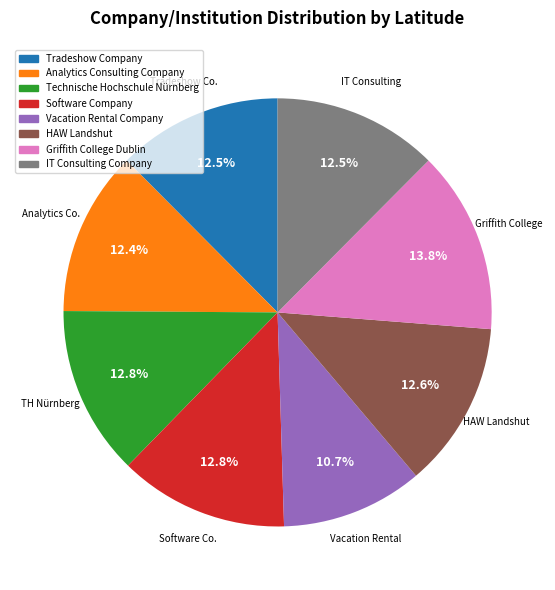

Which slice is the largest?

Griffith College Dublin